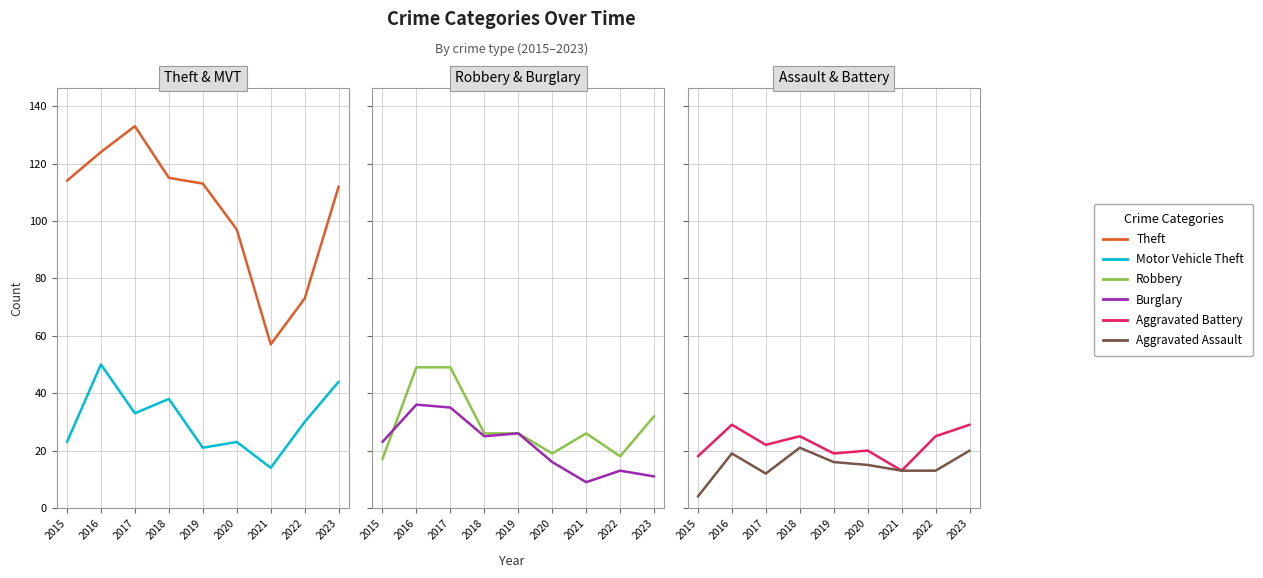

Is the value of Burglary at 2021 greater than the value of Motor Vehicle Theft at 2015?

No